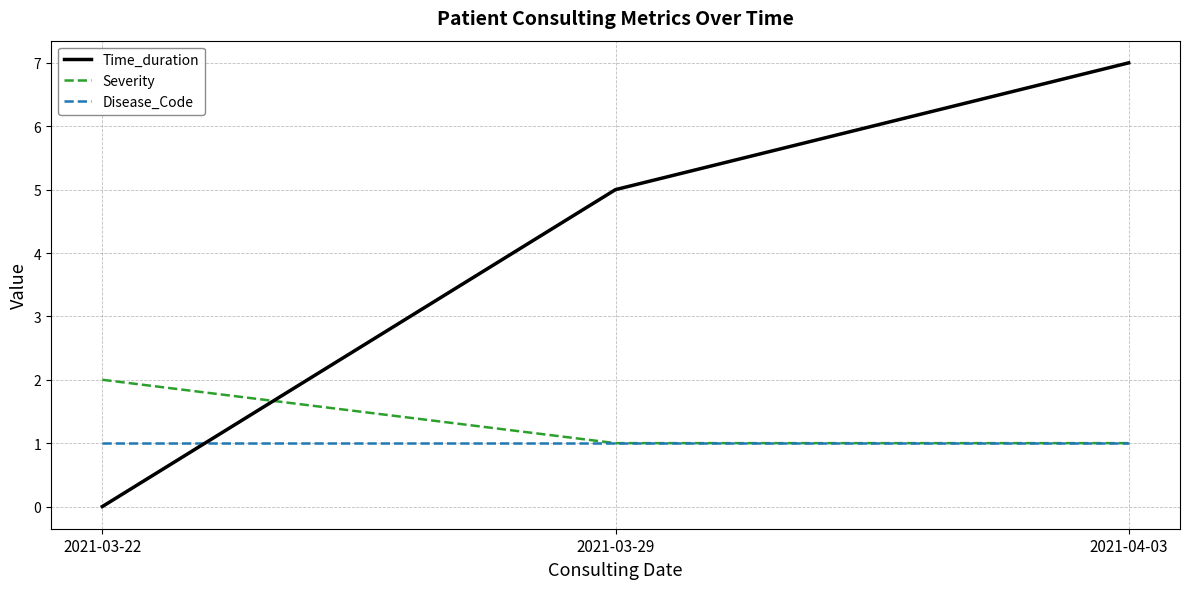

At 2021-03-22, list the series in order from largest to smallest.

Severity, Disease_Code, Time_duration